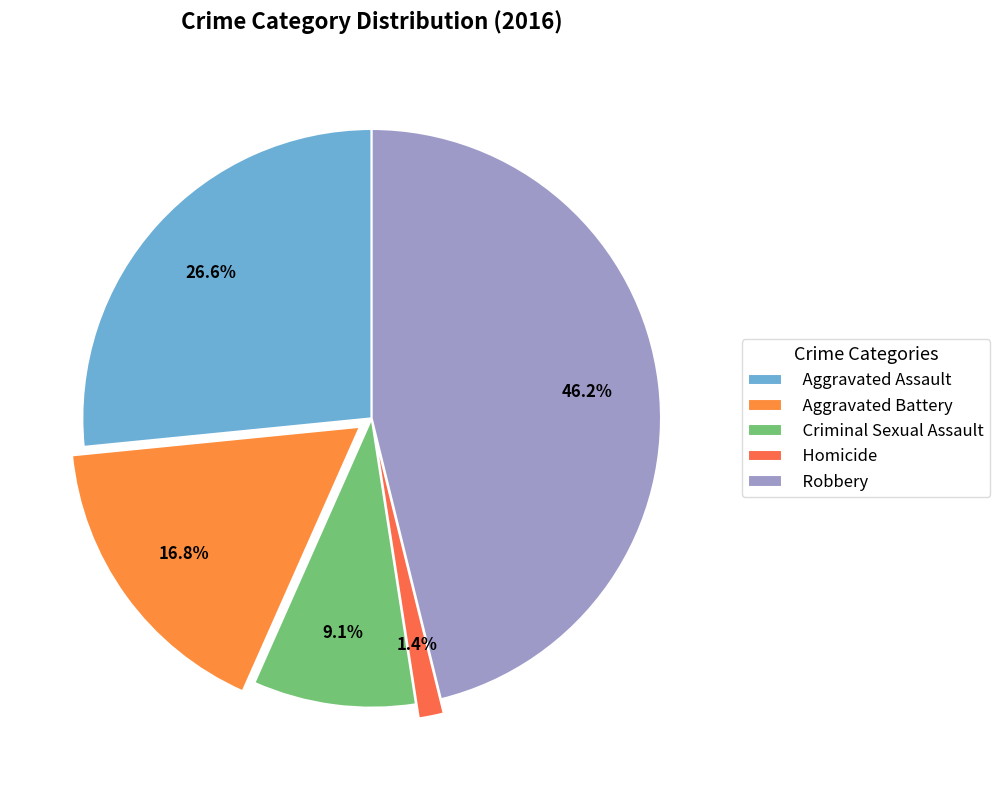

Is it true that Homicide is 1% of the pie?

True